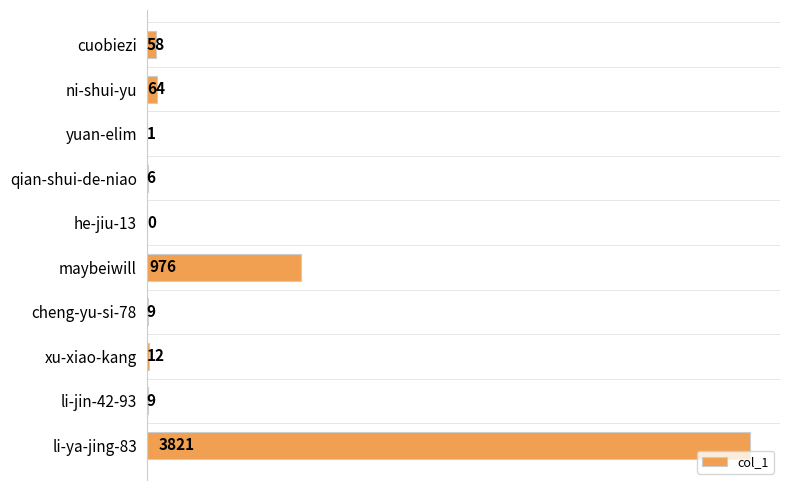

Between xu-xiao-kang and he-jiu-13, which is larger?

xu-xiao-kang